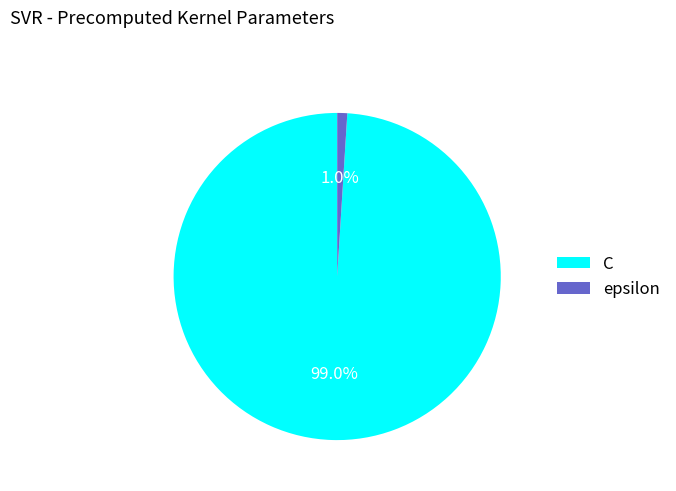

To the nearest percent, what is the difference between the largest and smallest slice percentages?

98%